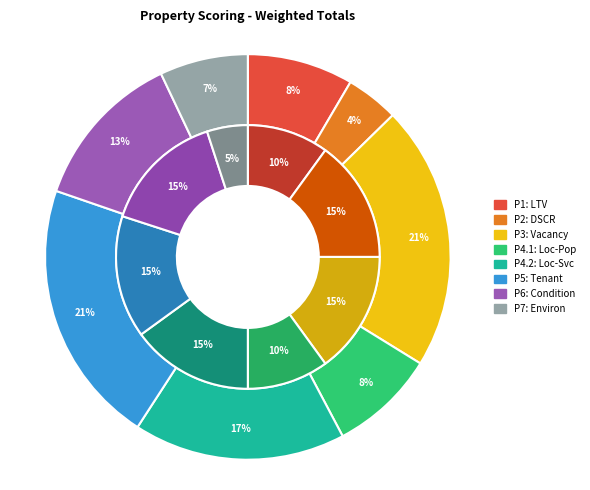

Is it true that P7: Environment Assessment is 7% of the pie?

True